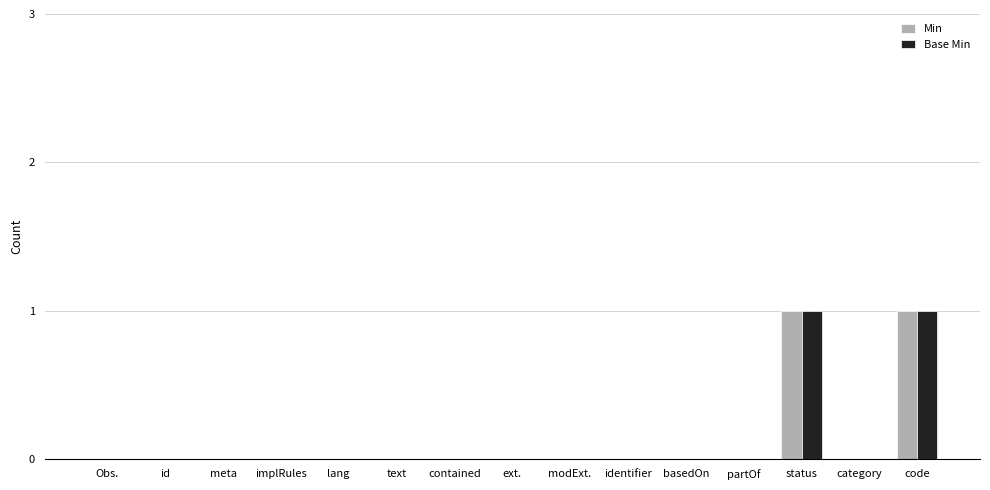

The Min series shows 0 at text. True or false?

True